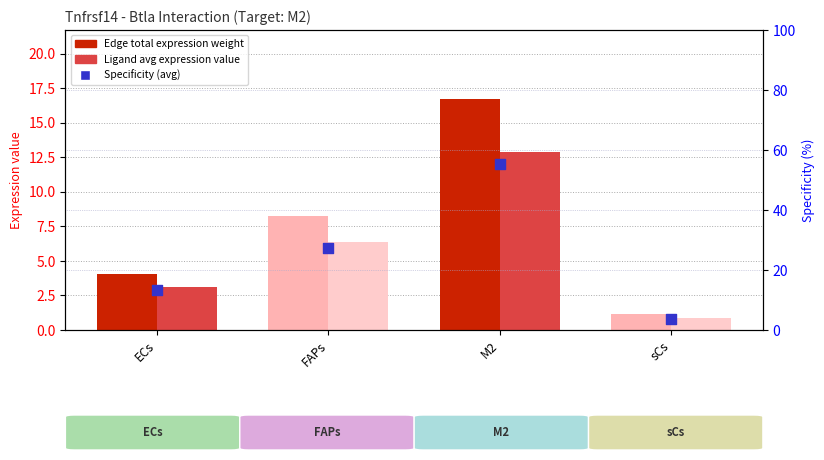

At how many categories does at least one series exceed 0?

4